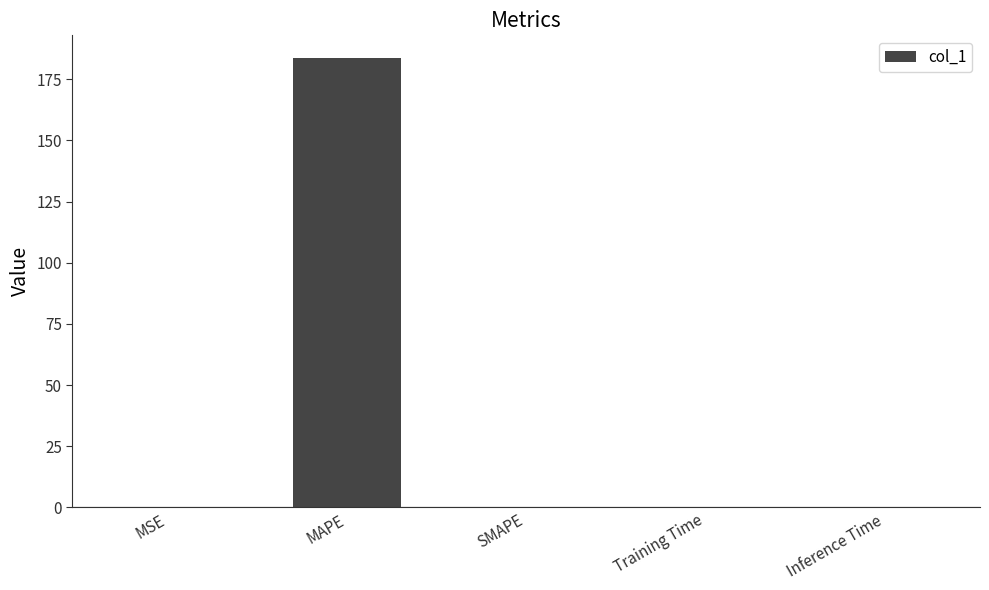

What is the maximum value shown in the chart?

183.7